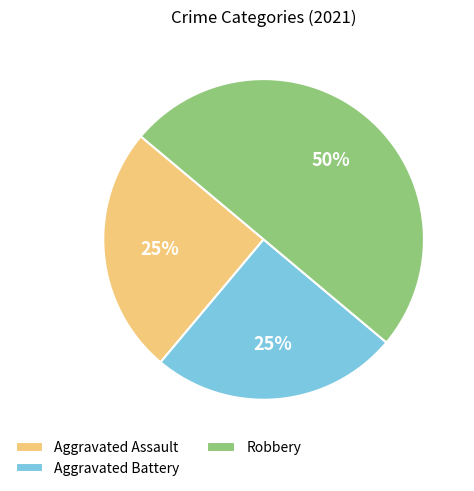

What is the largest slice in the pie chart?

Robbery